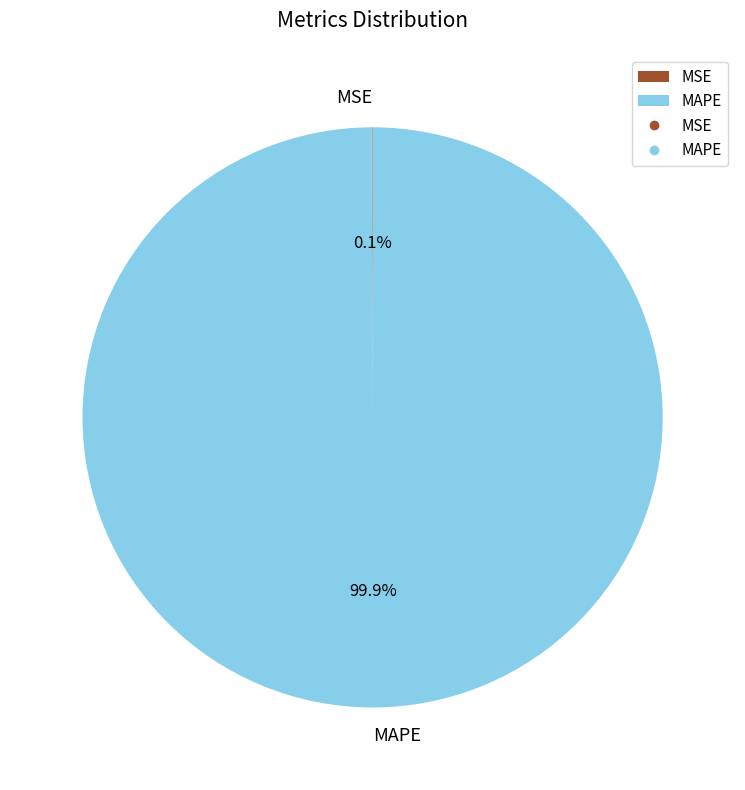

What portion of the pie excludes MAPE?

0.1%